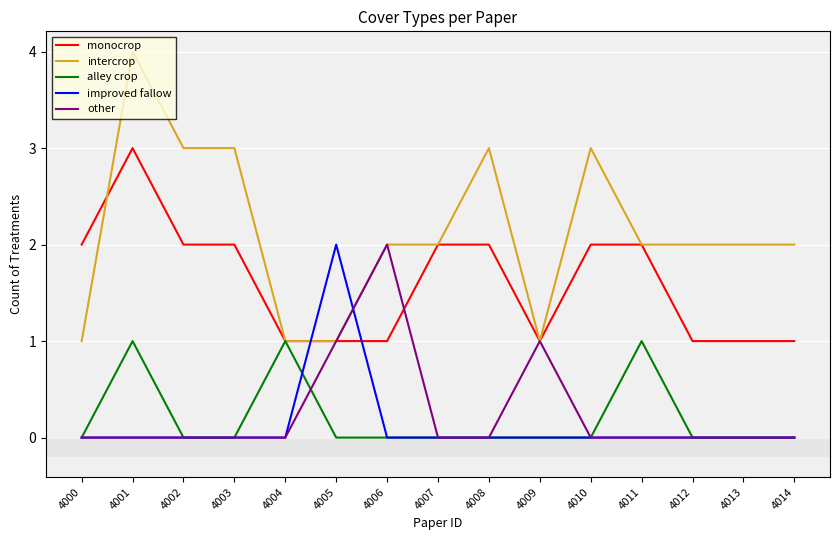

At which category is the sum across all series the highest?

4001